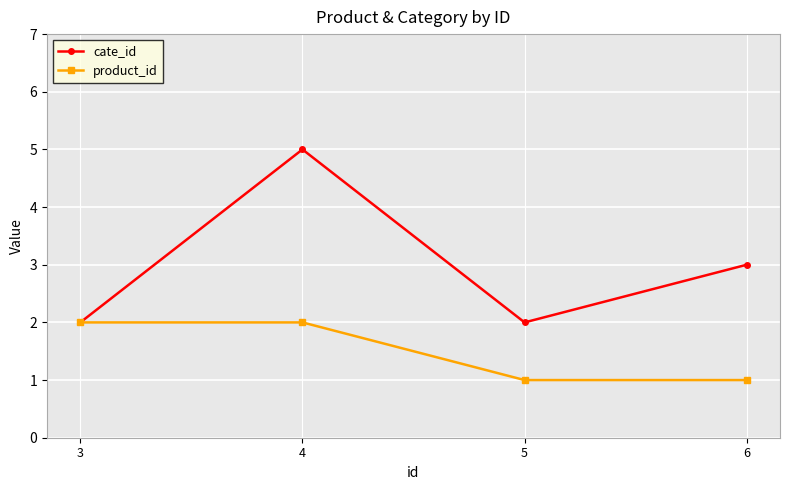

Count the cate_id values in the range 2 to 5.

4